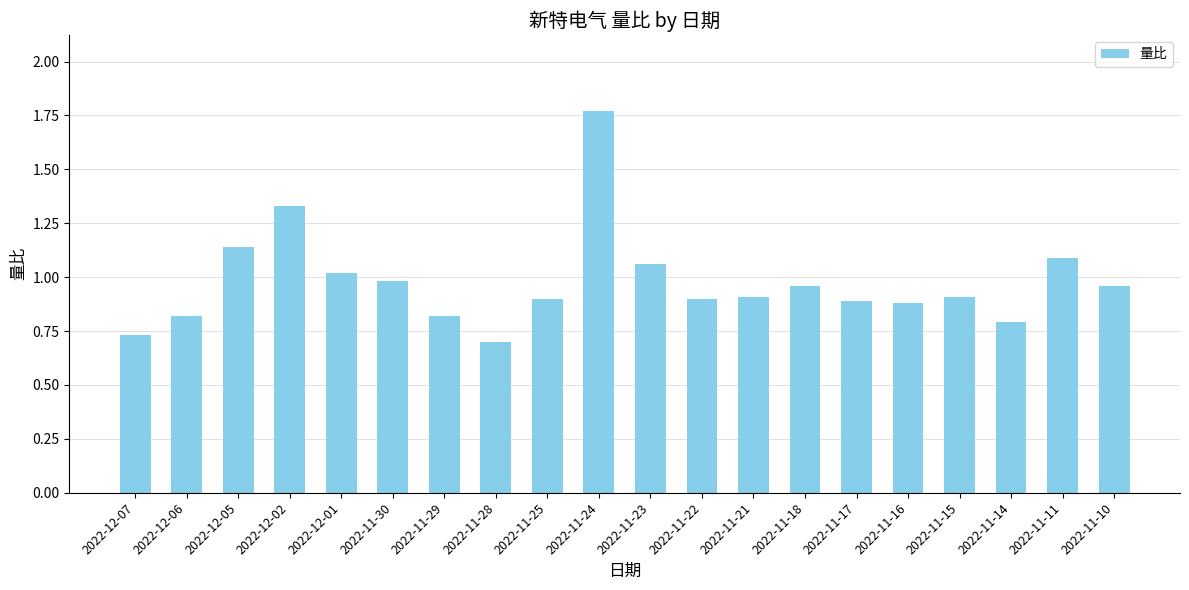

What is the sum of the values at 2022-11-10 and 2022-11-24?

2.7